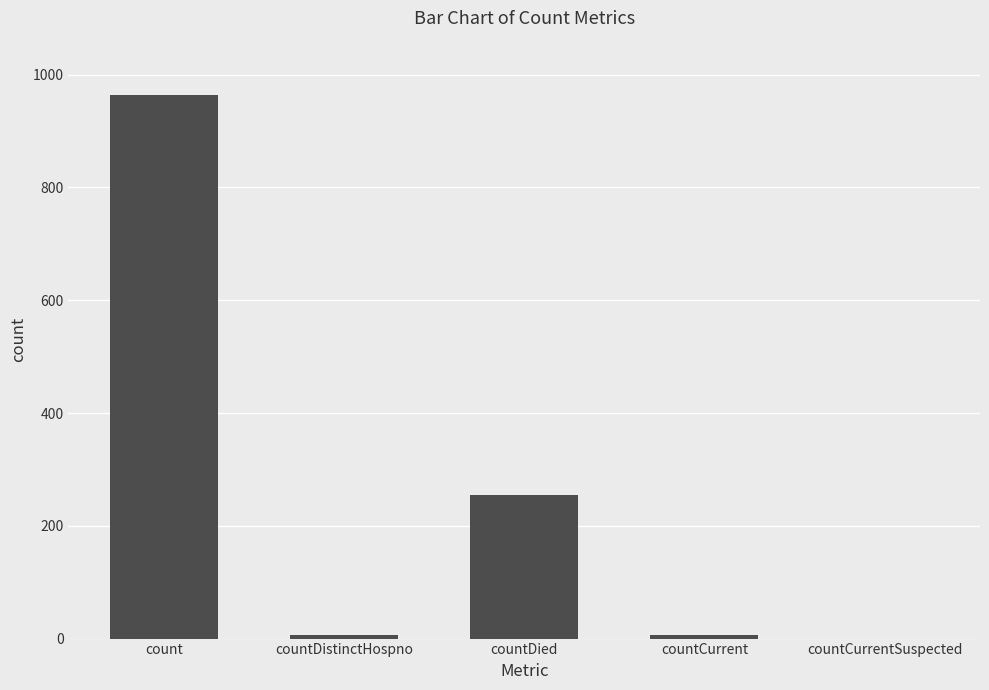

What is the sum of all values?

1233